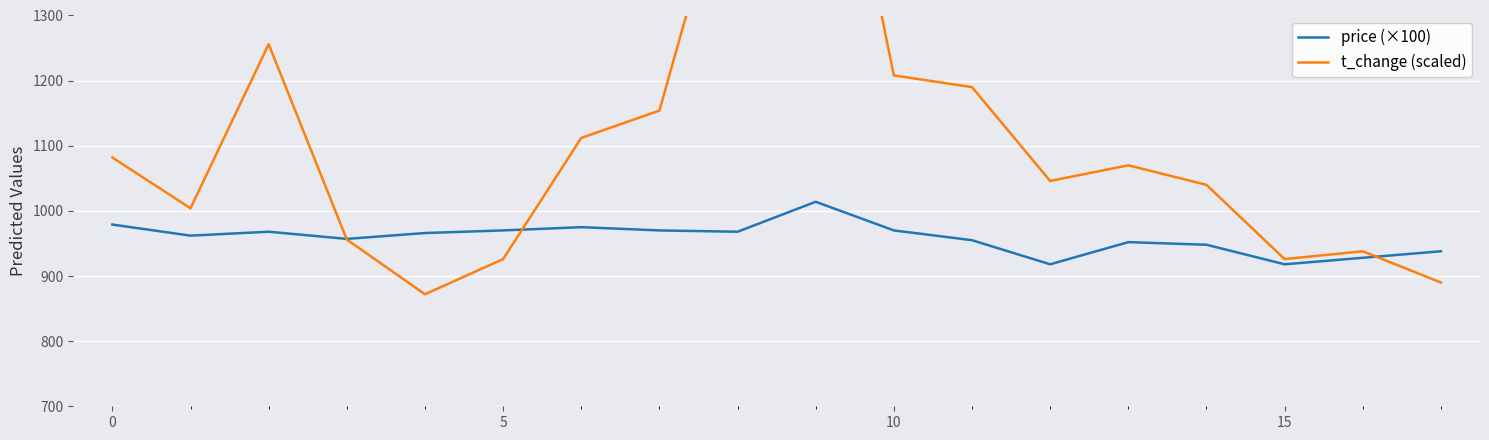

True or false: price (×100) and t_change (scaled) intersect in this chart.

True